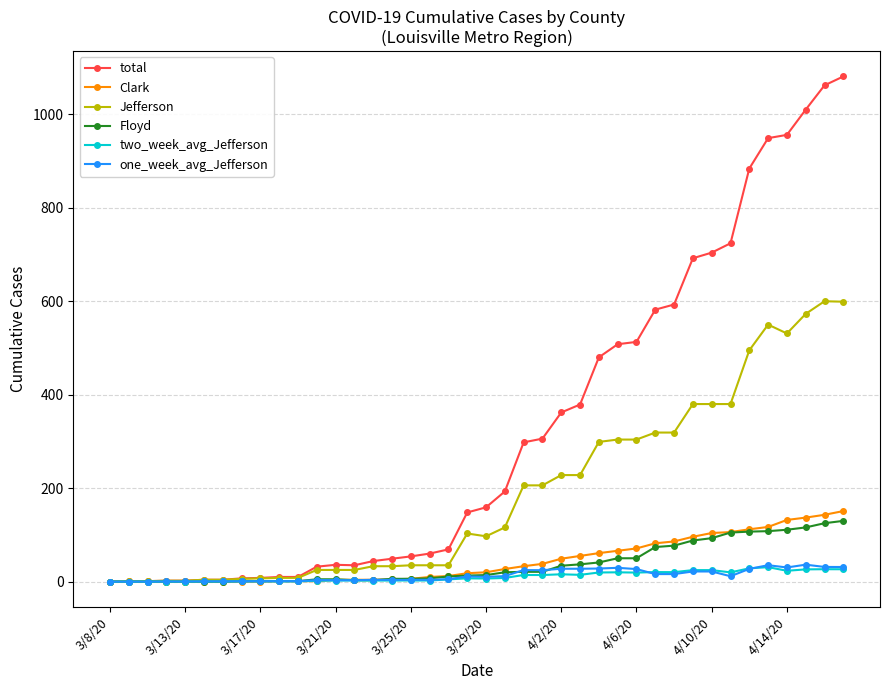

What is the highest value of the one_week_avg_Jefferson series?

36.3